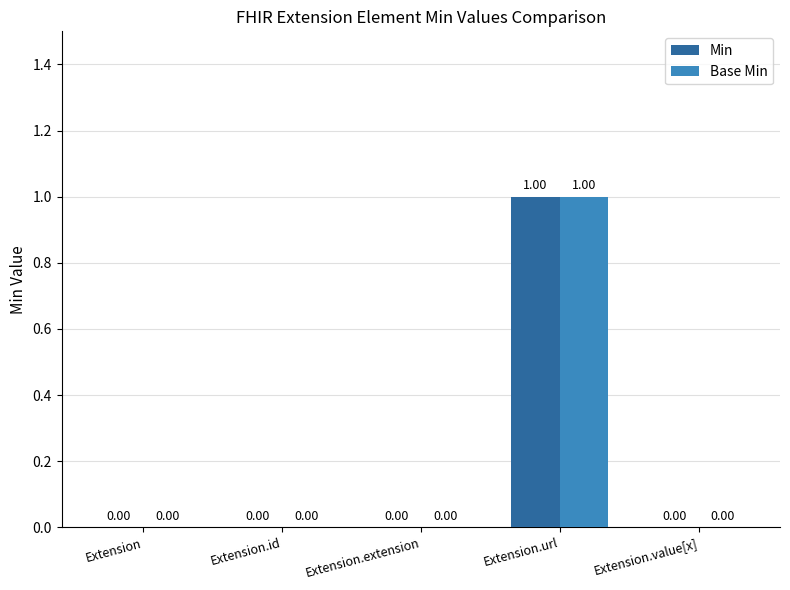

Which category has the highest value in the Base Min series?

Extension.url